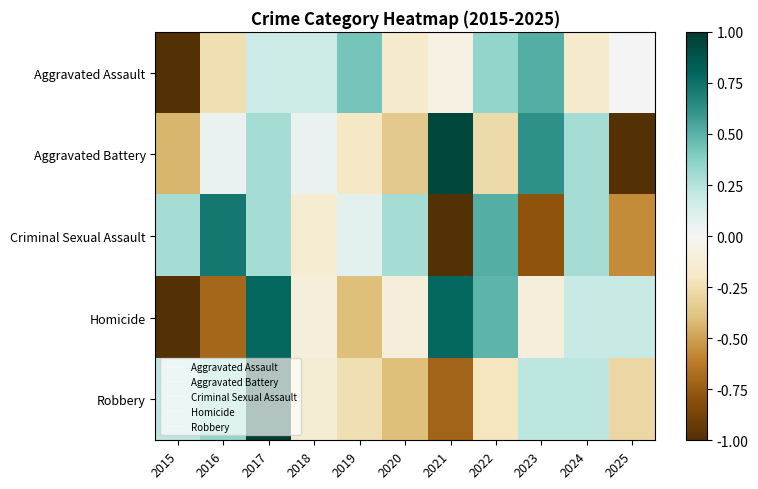

At which category is the sum across all series the highest?

2017